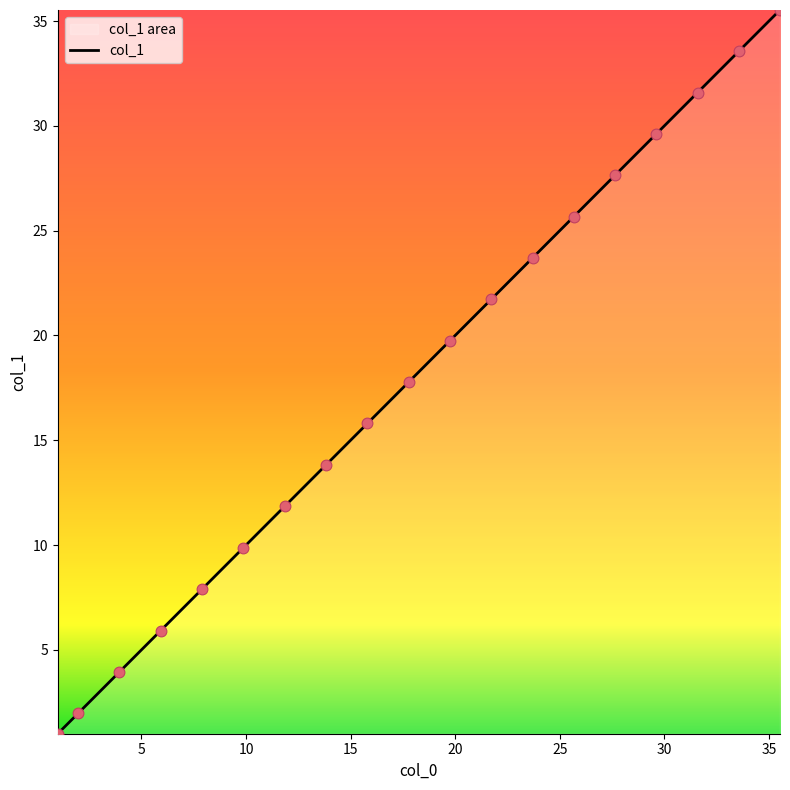

Which series has the largest total across all categories?

col_0